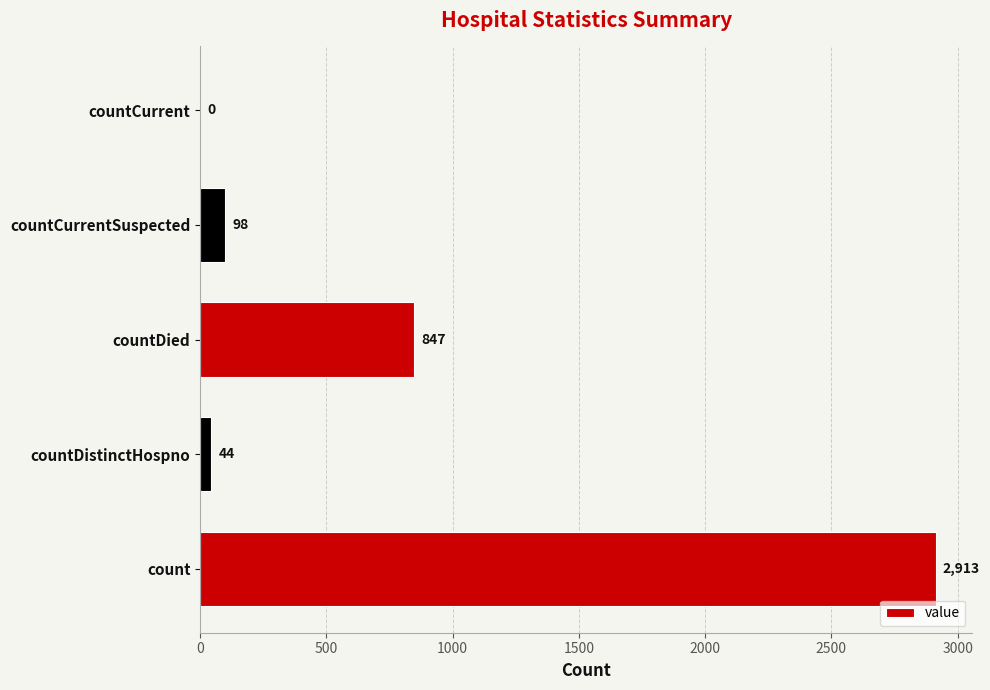

What is the maximum value shown in the chart?

2913